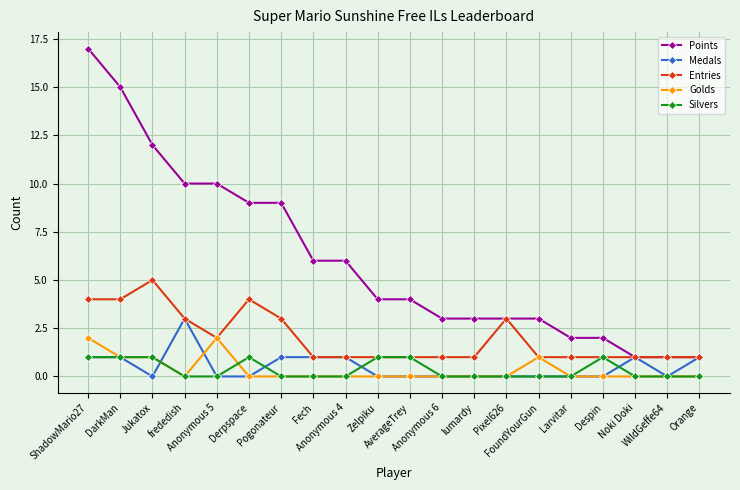

What is the spread (max minus min) of values at frededish?

10